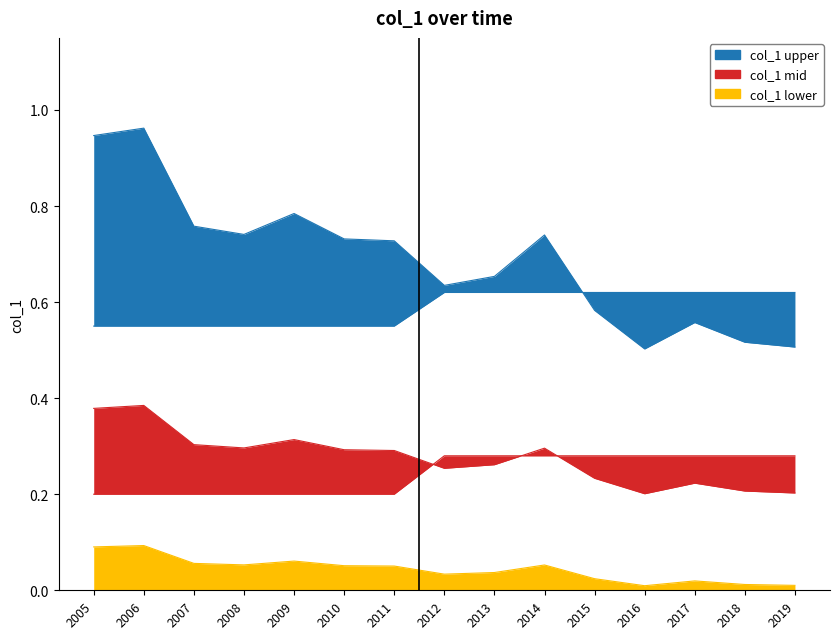

What is the minimum value shown in the chart?

0.5